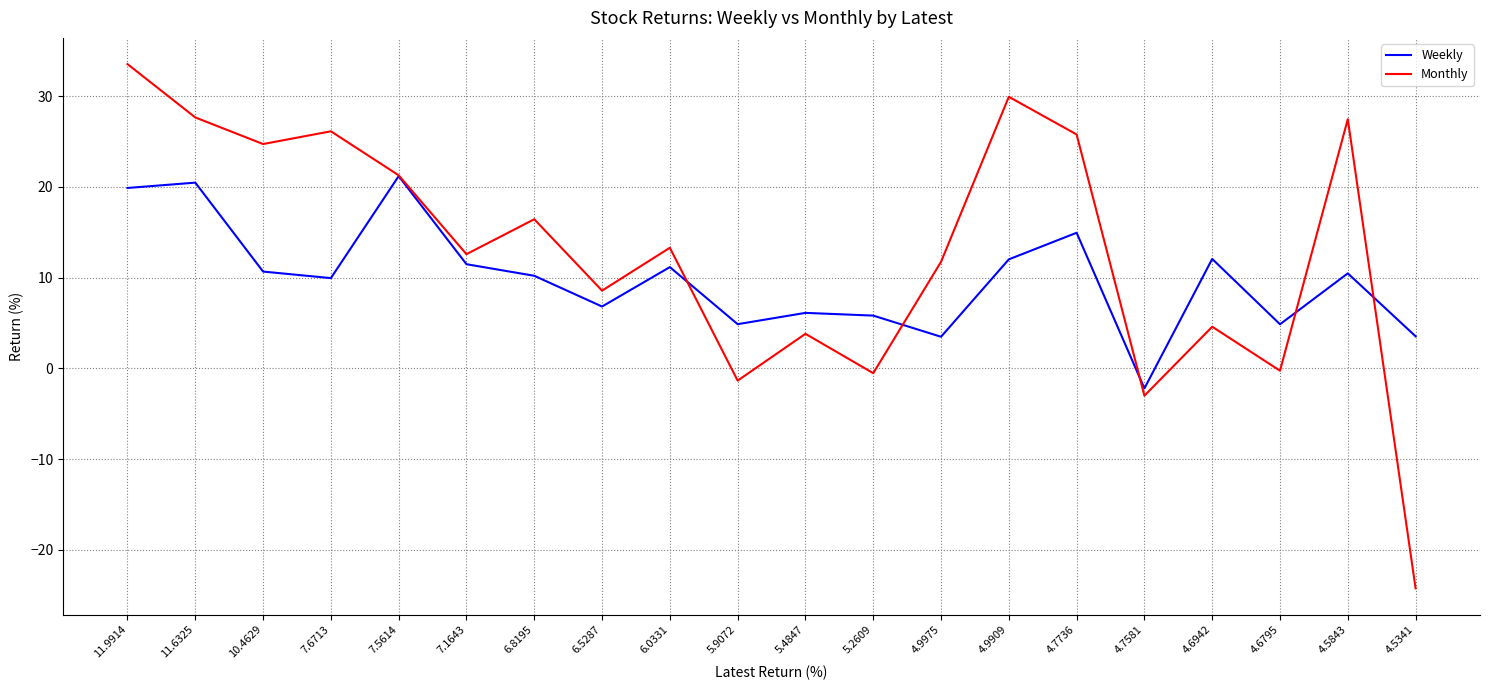

At how many categories does at least one series exceed 25?

6